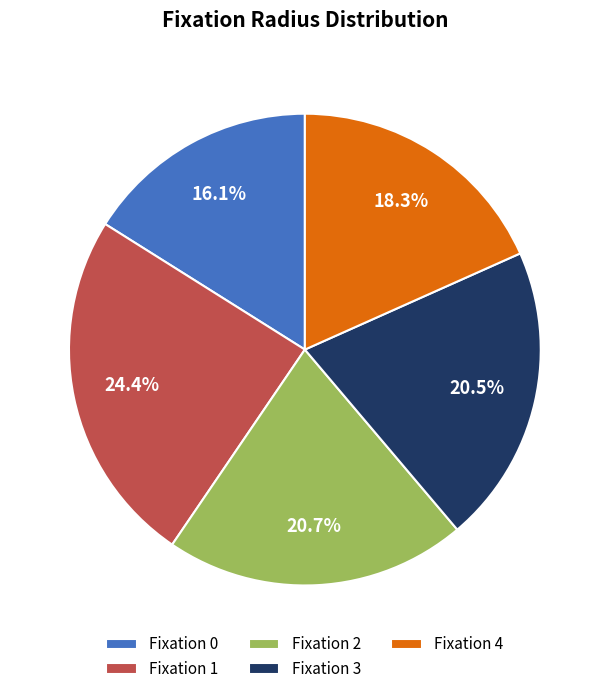

Is the sum of Fixation 3 and Fixation 1 greater than half?

No